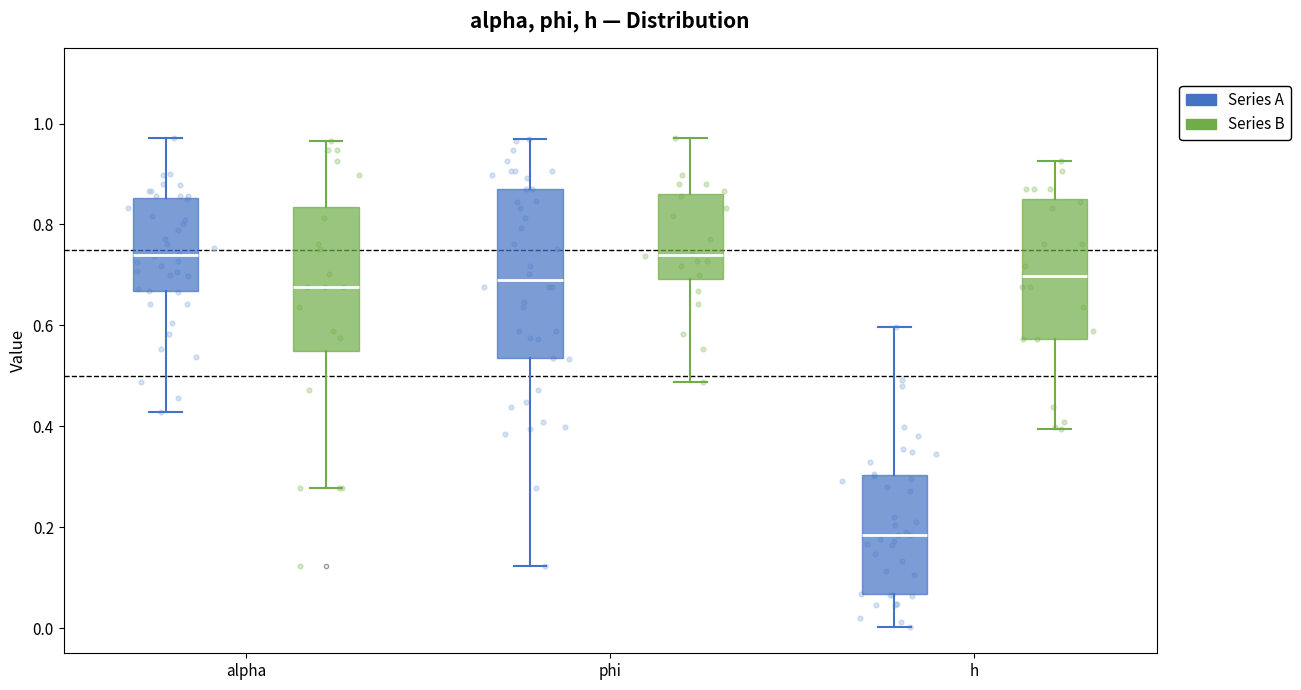

Where does the median line of the box for alpha (Series B) sit on the y-axis? The values are not printed on the chart, so give them approximately, as read against the axis.

0.68